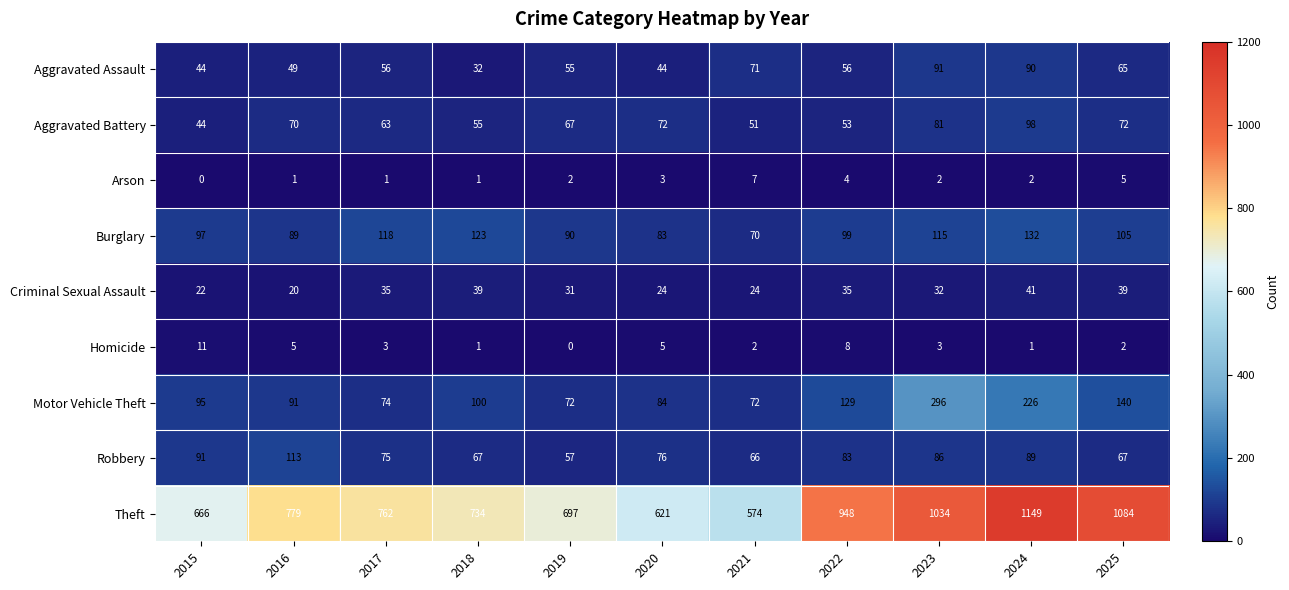

True or false: Robbery has a value of 28 at 2017.

False